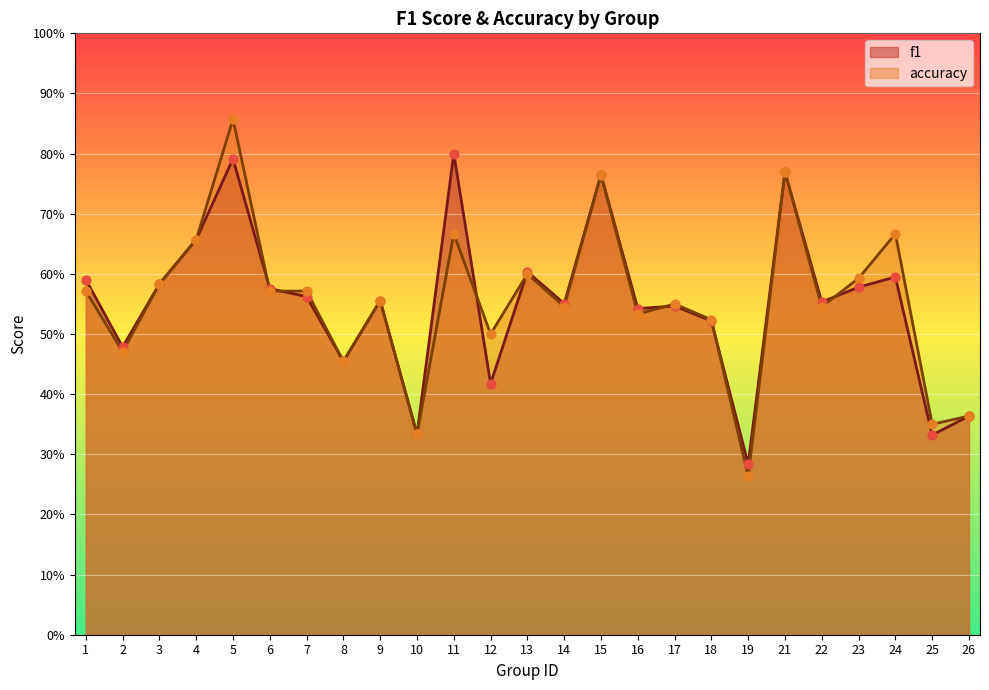

Which series contains the lowest Y value?

accuracy